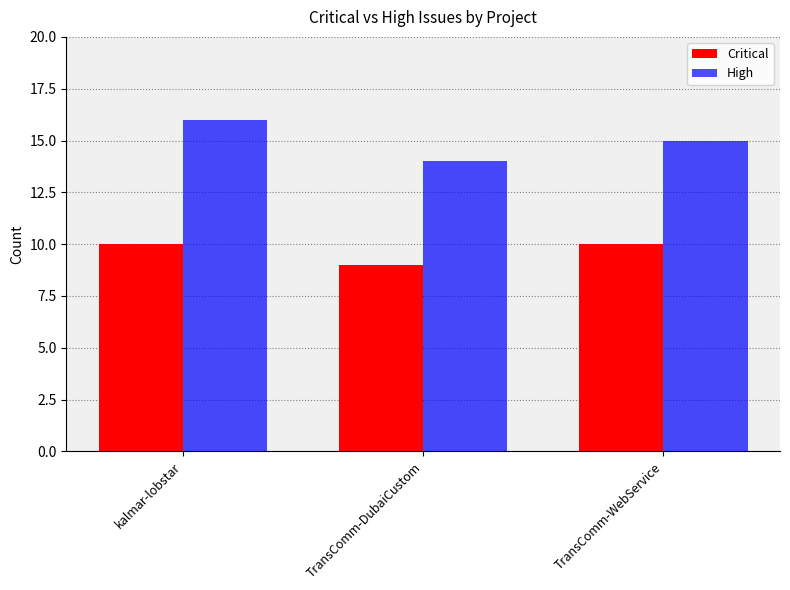

What is the label of the 3rd bar from the right?

kalmar-lobstar